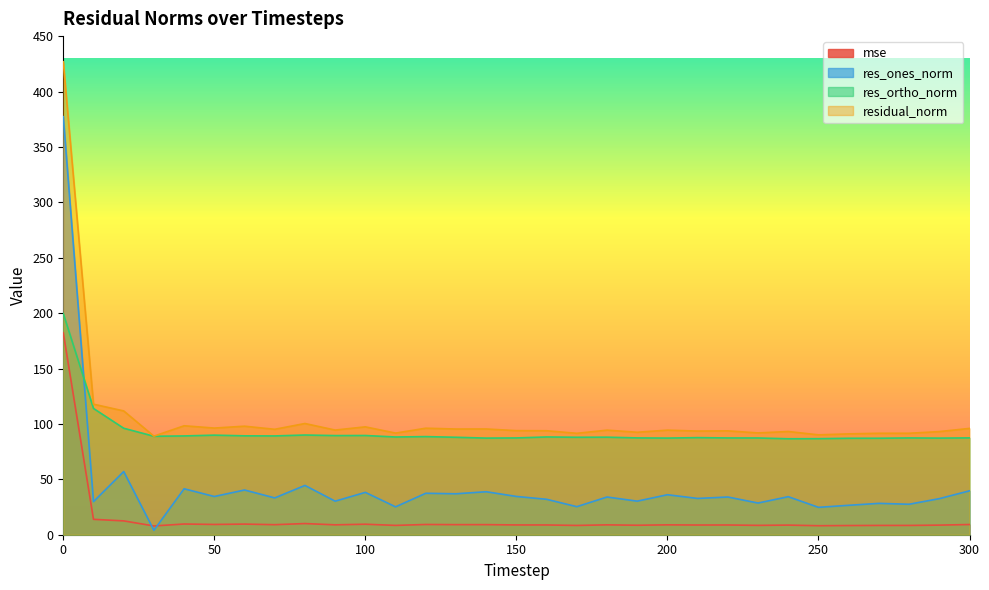

At which label is res_ortho_norm closest to 143?

10